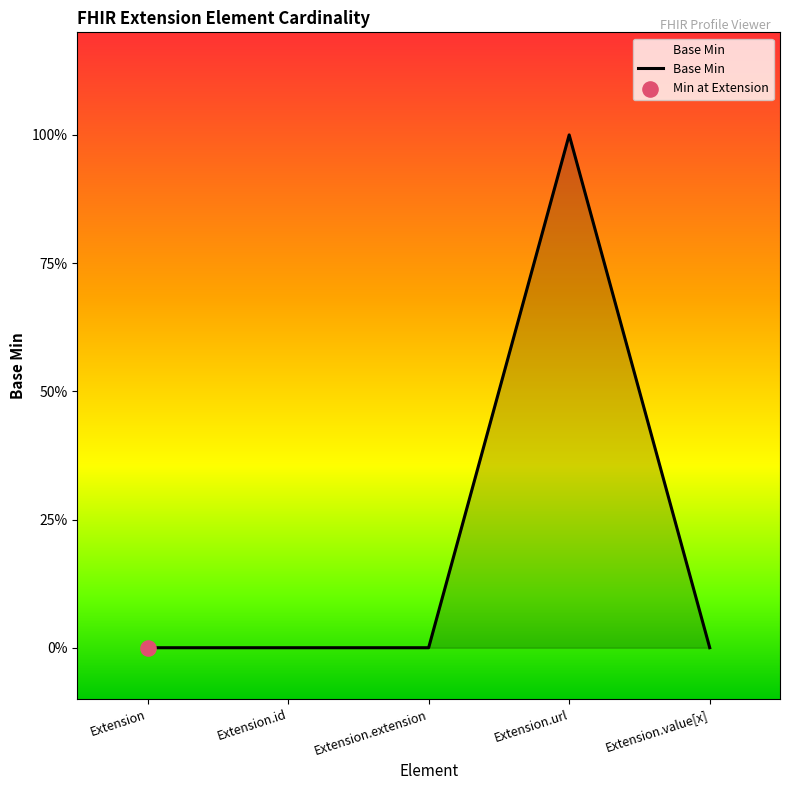

What is the change in value from Extension.extension to Extension.url?

+1